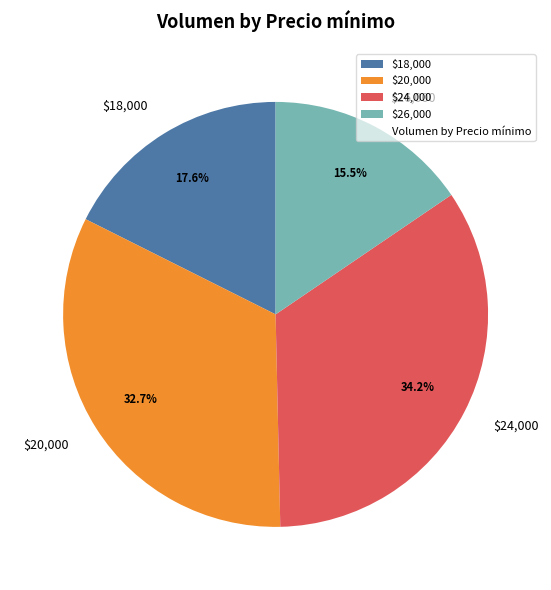

Which slice is the largest?

$24,000